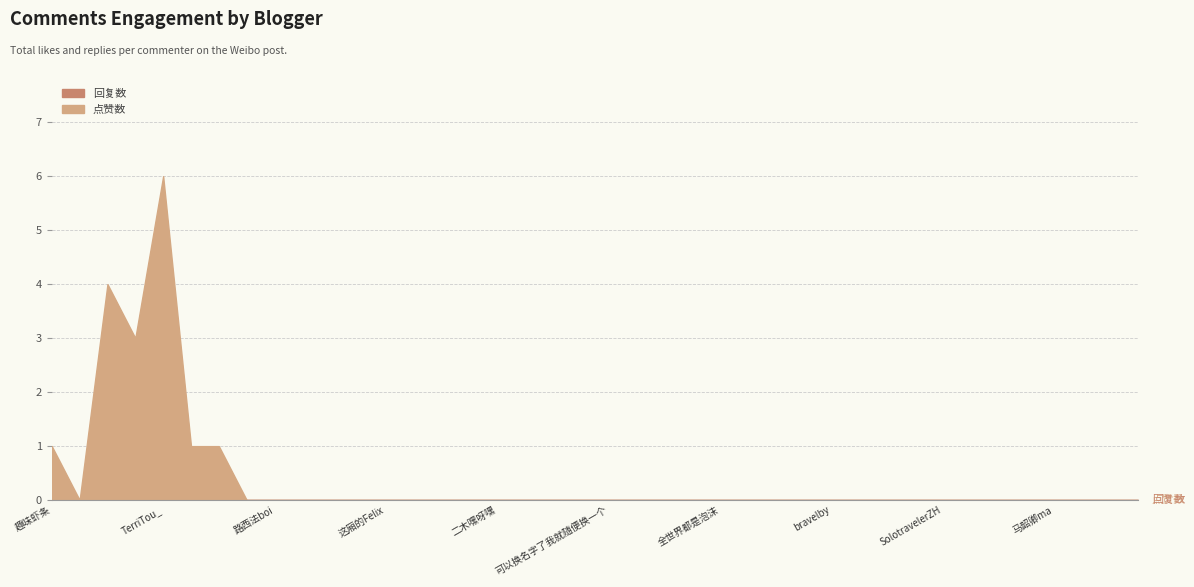

At which category is the sum across all series the highest?

TerriTou_